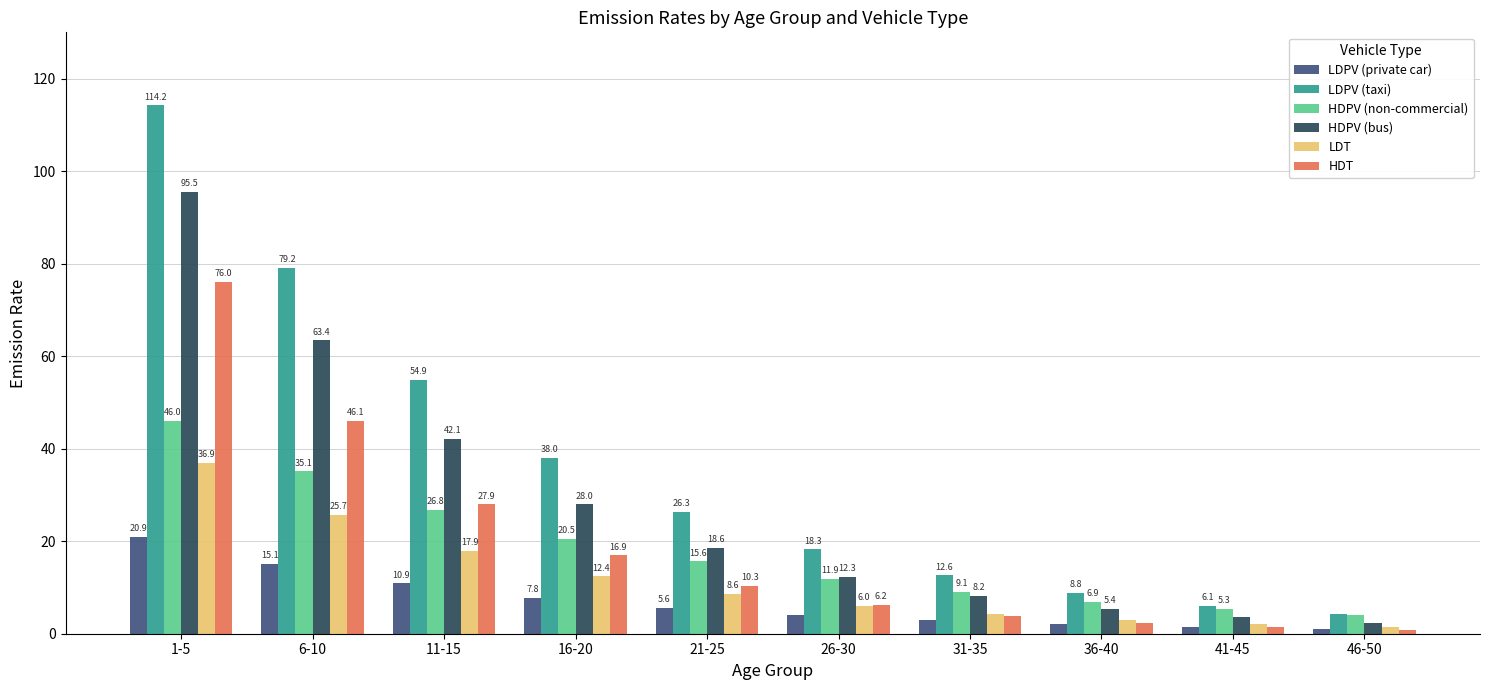

The value of HDPV (bus) at 46-50 is 2.4. True or false?

True